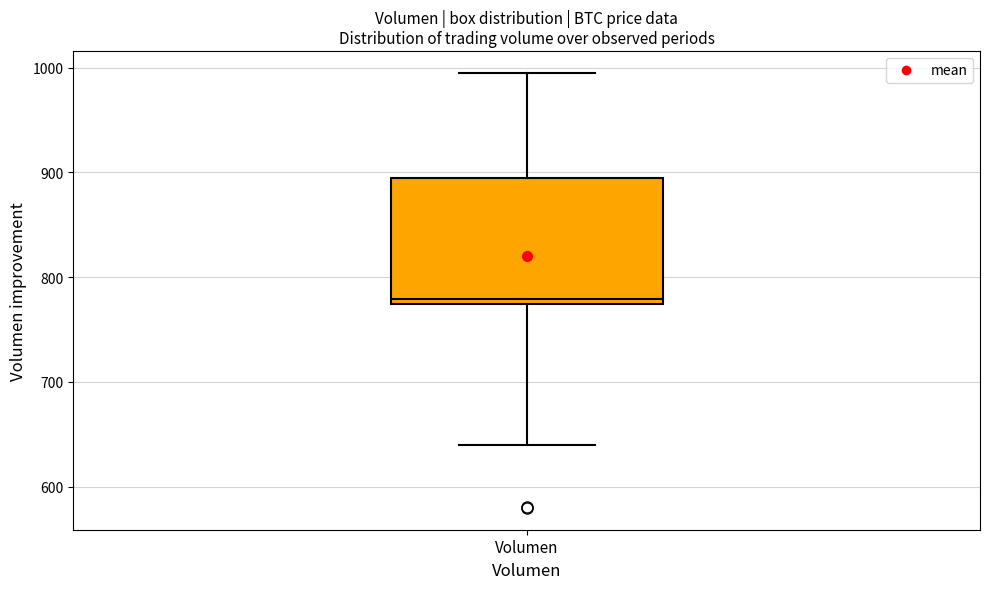

Transcribe this box plot: give where the median line is, the range the box spans, and where the two whiskers end, as read against the y-axis. The values are not printed on the chart, so give them approximately, as read against the axis.

median 780, box 770 to 890, whiskers 640 to 1000